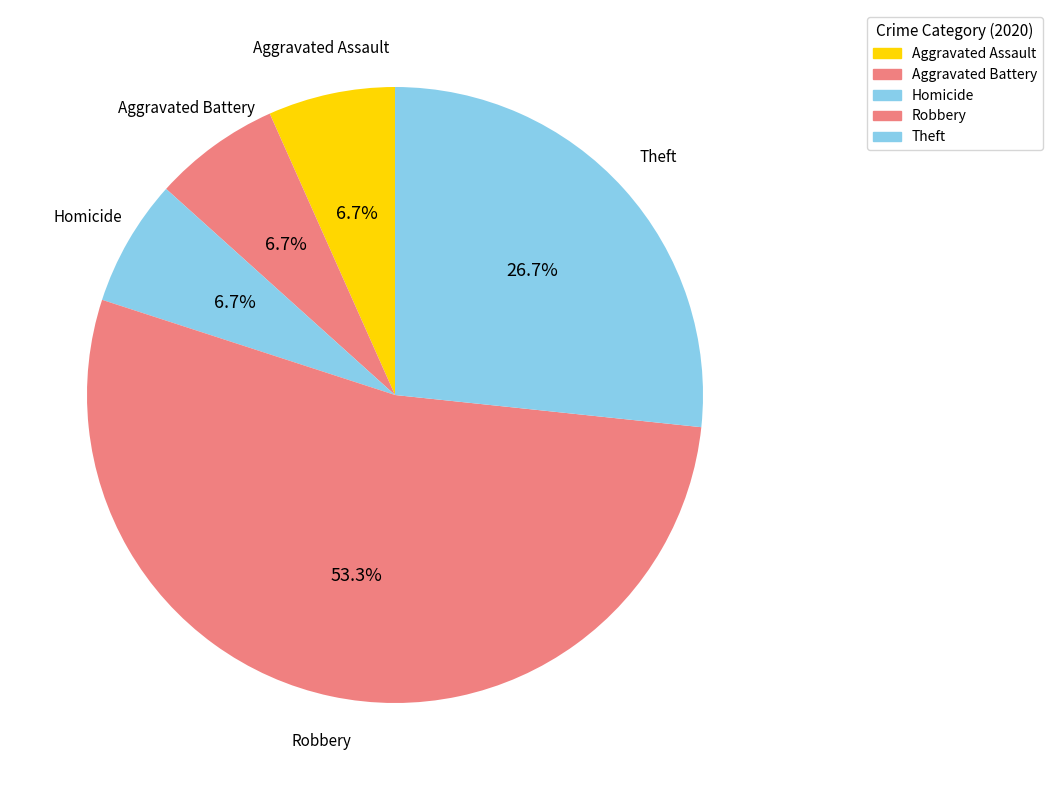

Which slice is the largest?

Robbery